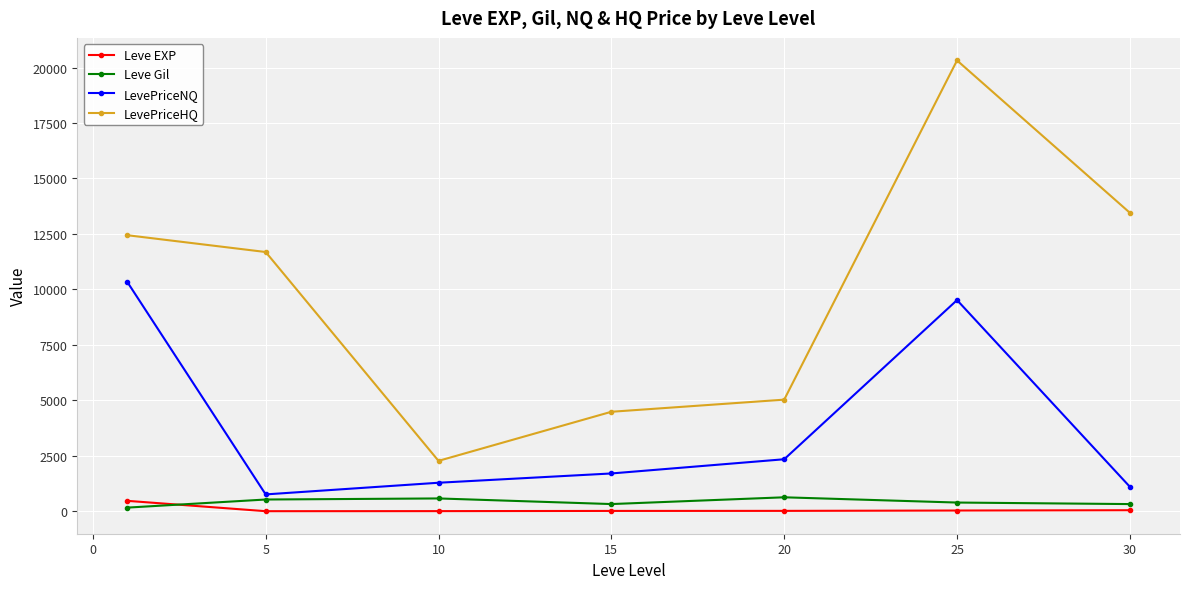

What is the difference between the maximum and minimum values in the LevePriceHQ series?

18049.3